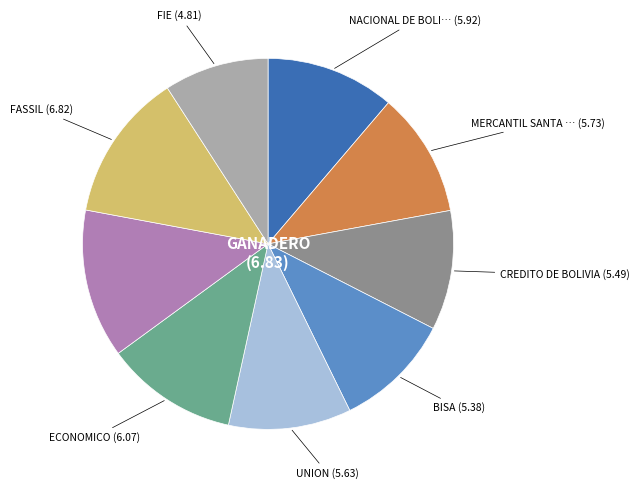

Is there a majority slice in this chart?

No